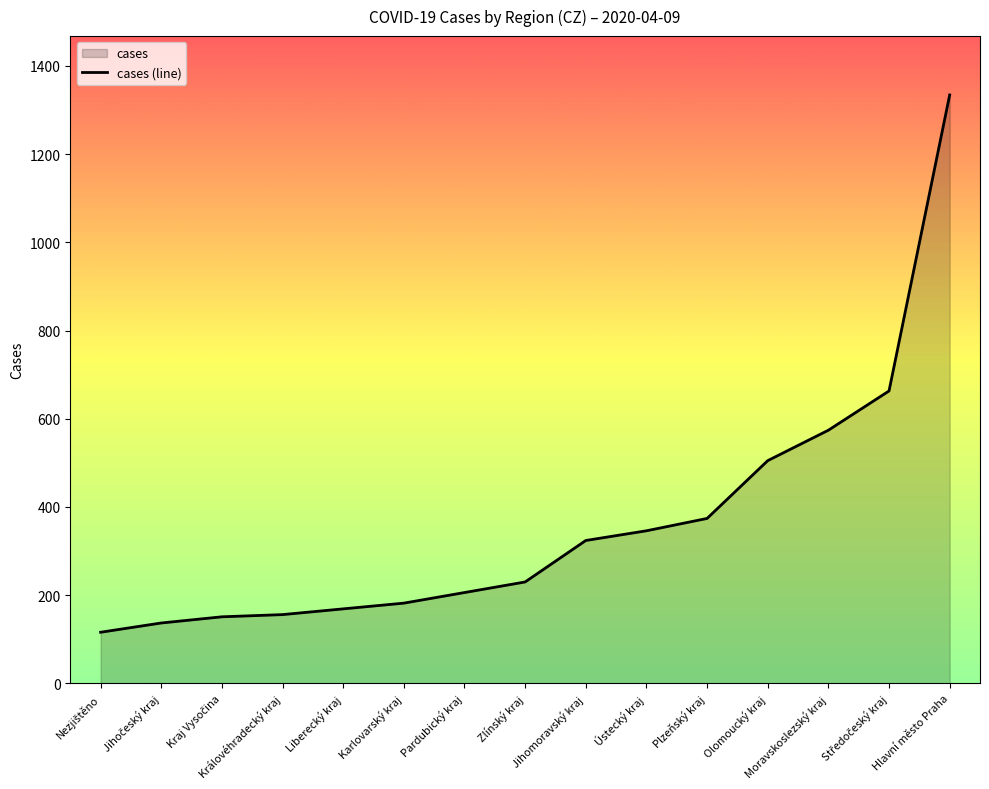

Between Zlínský kraj and Olomoucký kraj, which is larger?

Olomoucký kraj